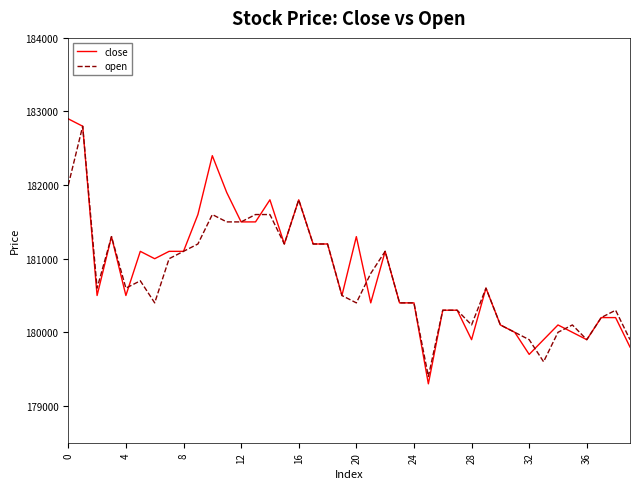

Which series has the widest spread of values?

close